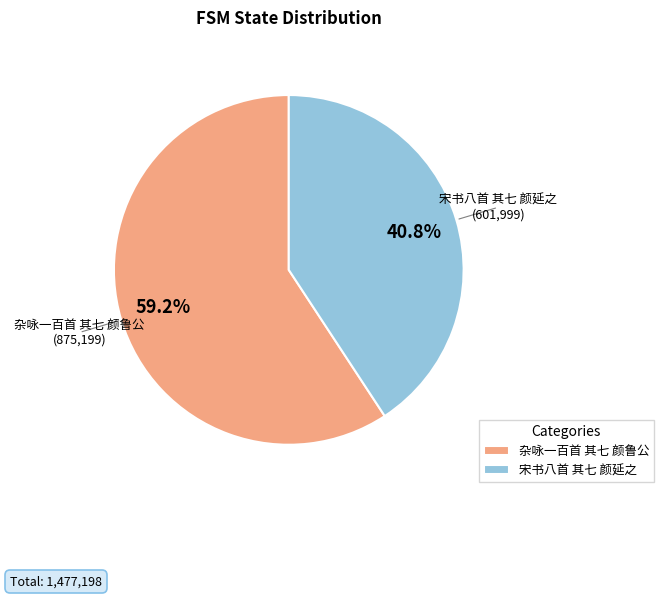

What percentage do 杂咏一百首 其七 颜鲁公 and 宋书八首 其七 颜延之 together represent?

100.0%